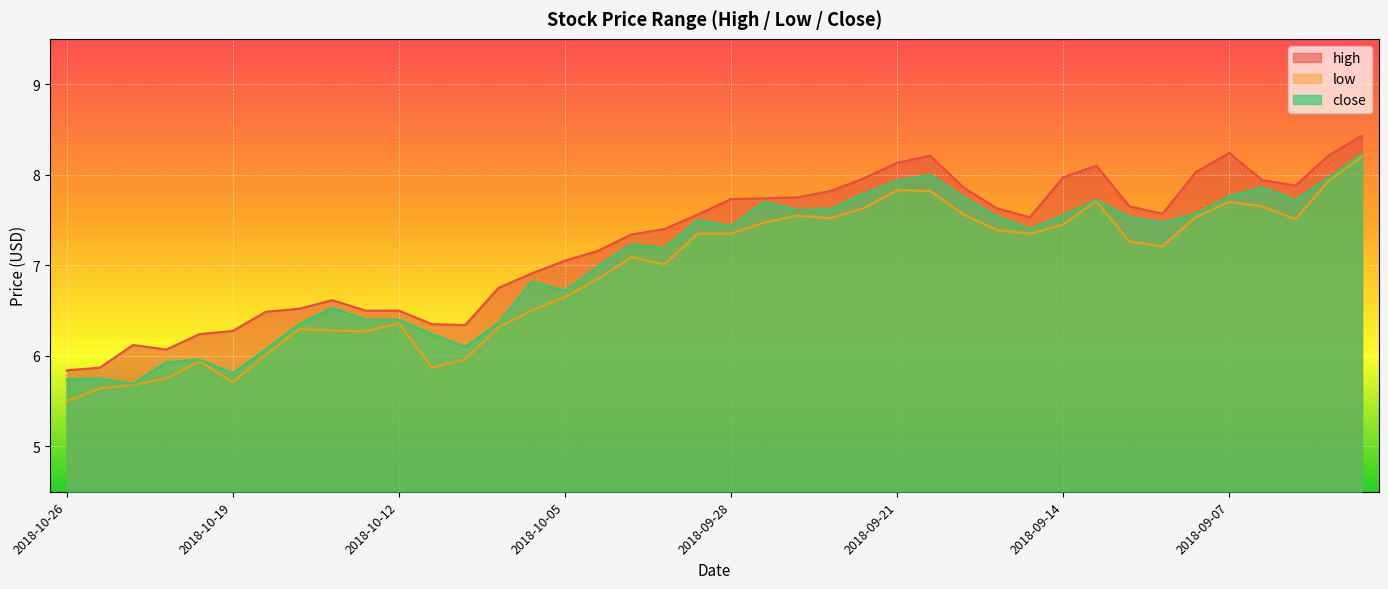

At which label is low closest to 6?

2018-10-18